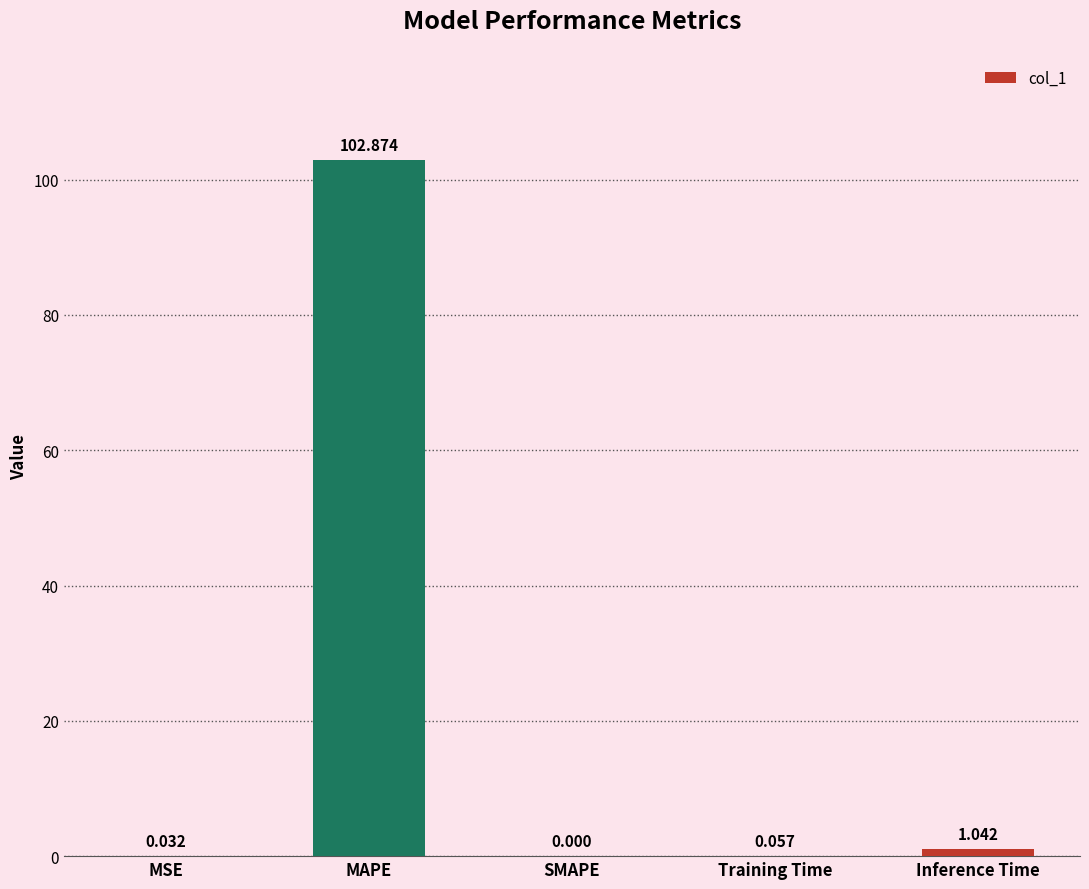

Where is the data nearest to the value 51?

Inference Time